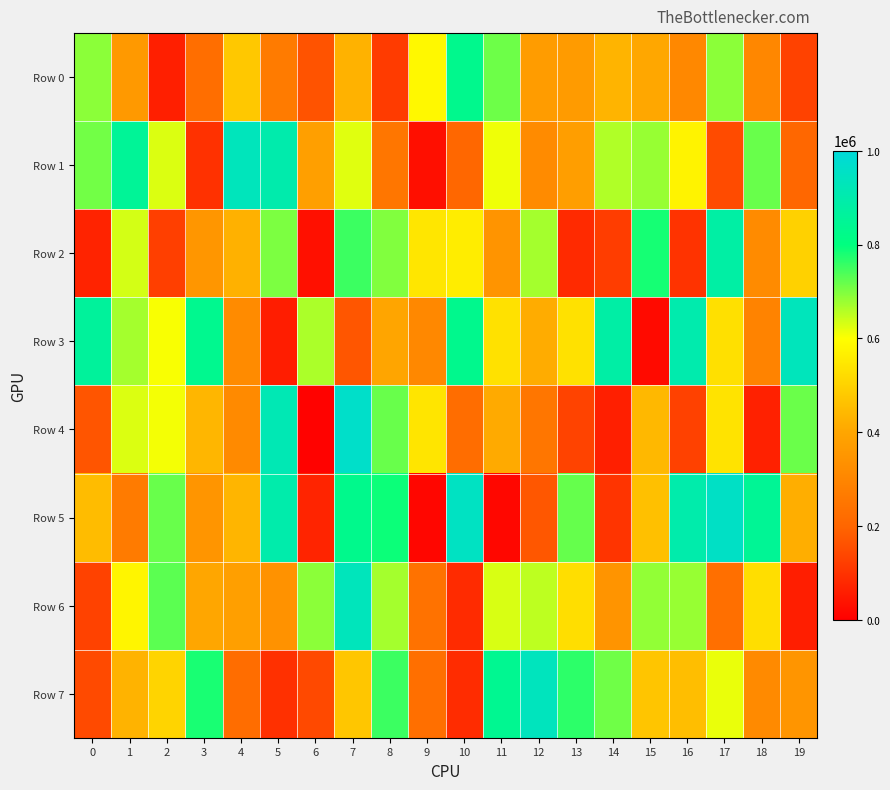

How many series are shown in this chart?

8